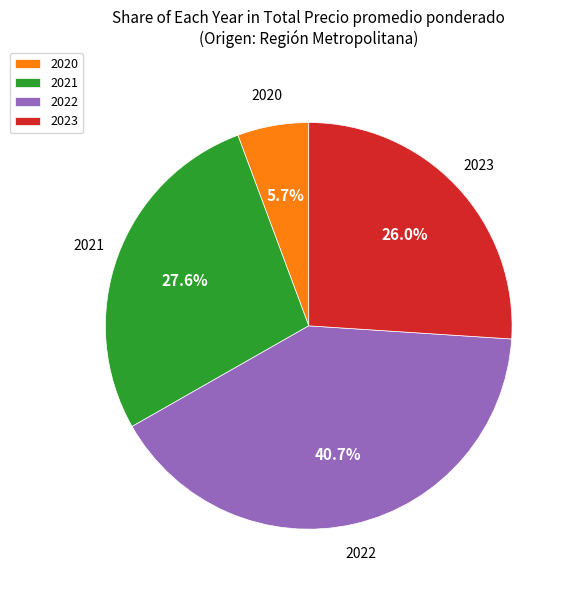

Rank the categories by value from highest to lowest.

2022, 2021, 2023, 2020